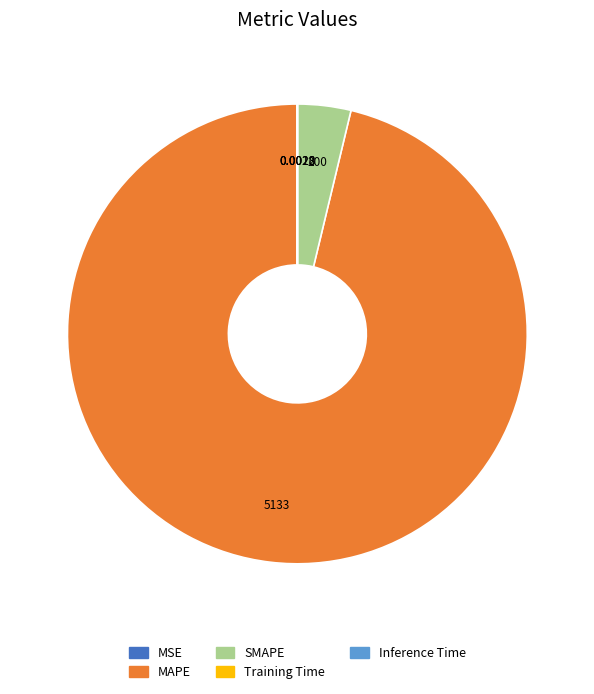

Does any single category account for the majority?

Yes